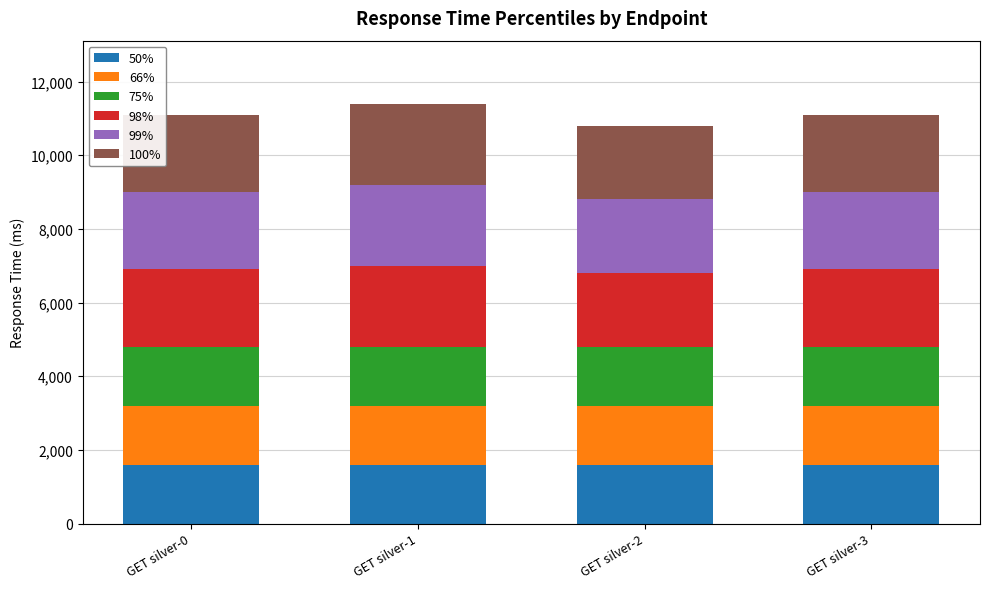

Reading left to right, transcribe the values for 50%.

GET silver-0=1600	GET silver-1=1600	GET silver-2=1600	GET silver-3=1600